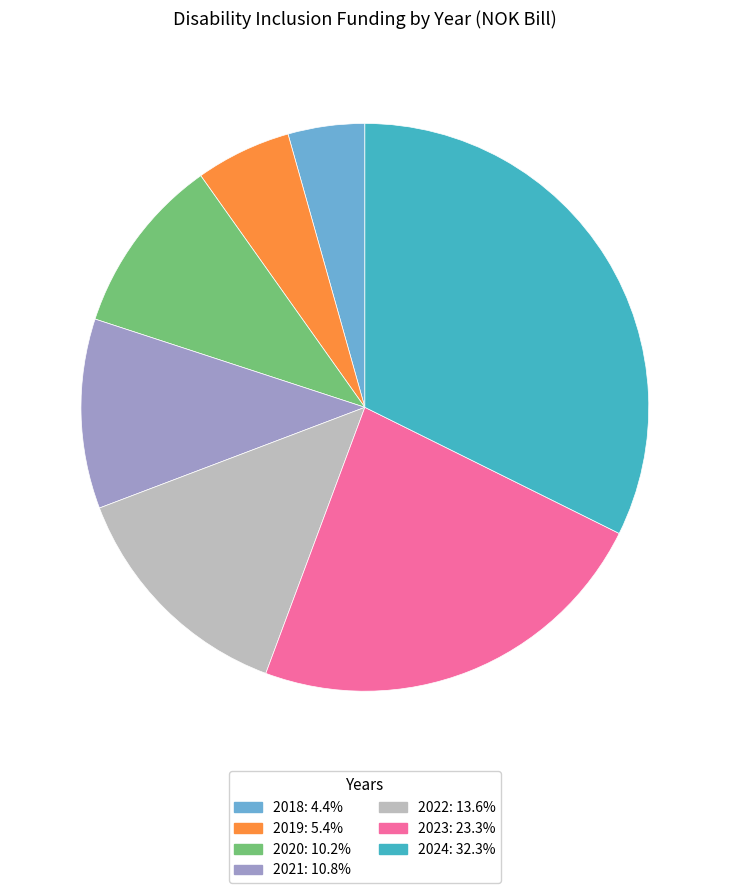

The 2020 slice represents 10% of the pie. True or false?

True